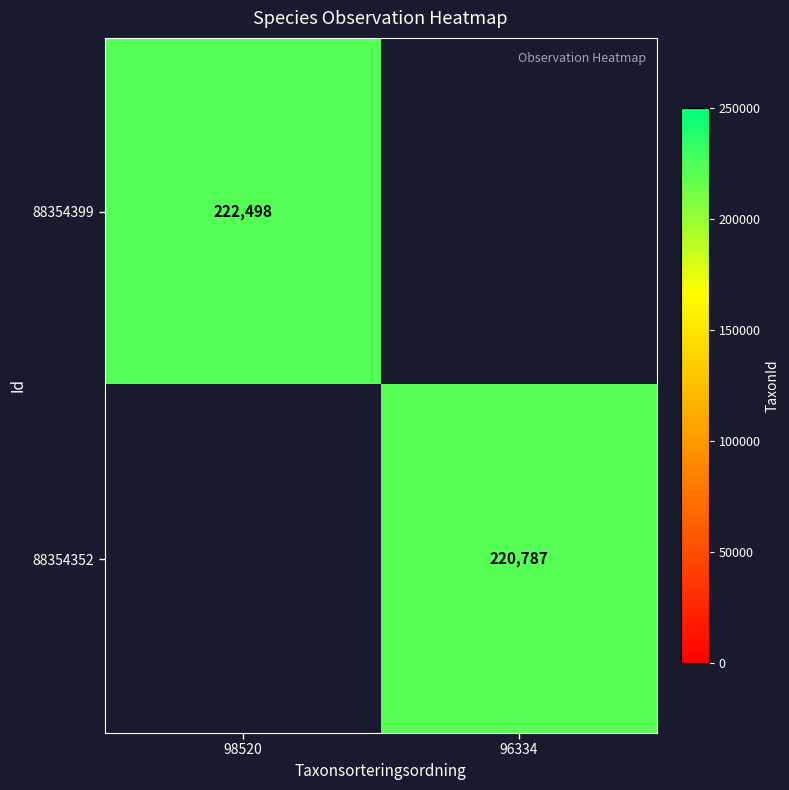

How many series are shown in this chart?

2